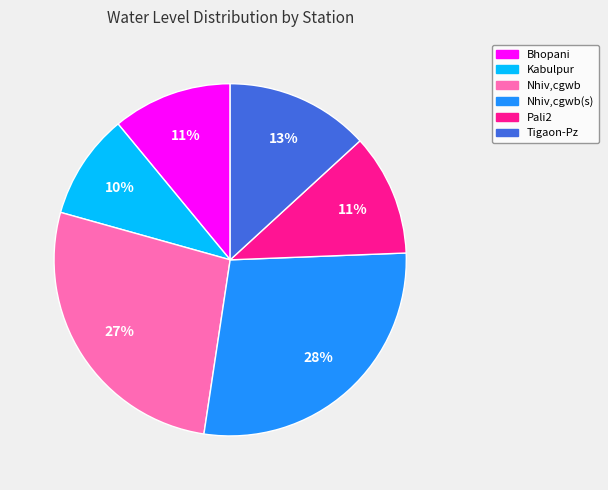

To the nearest percent, what is the average slice percentage?

17%